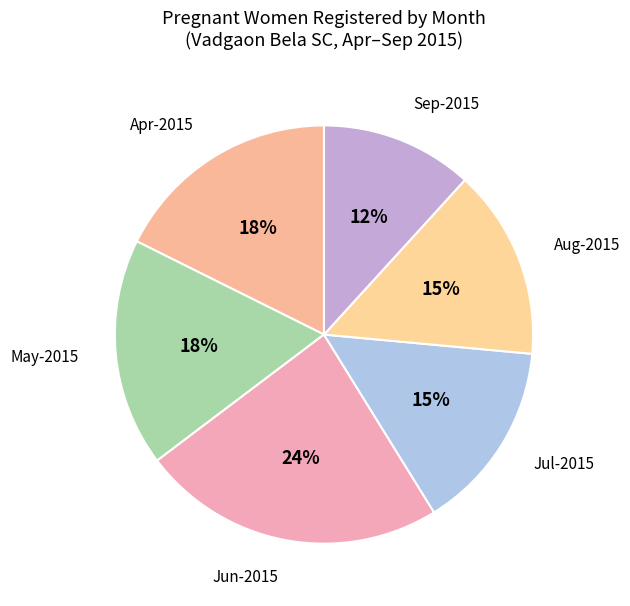

Which slice is the largest?

Jun-2015